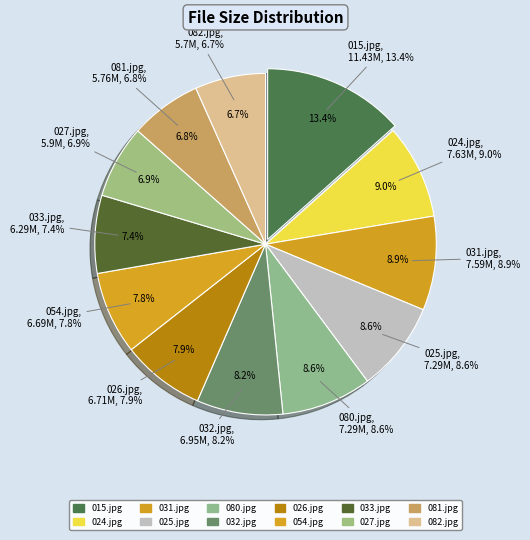

To the nearest percent, what is the difference between the largest and smallest slice percentages?

7%